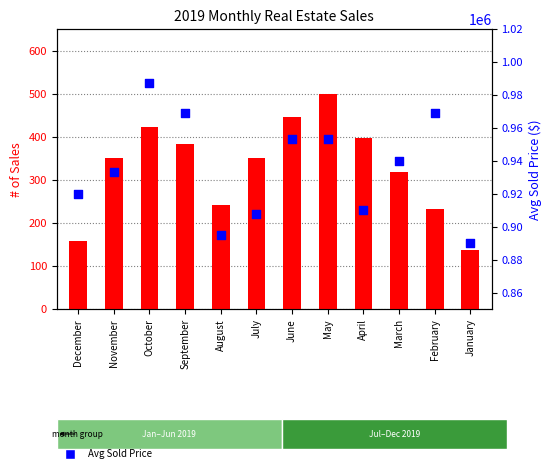

Which series reaches the minimum Y coordinate?

# of Sales